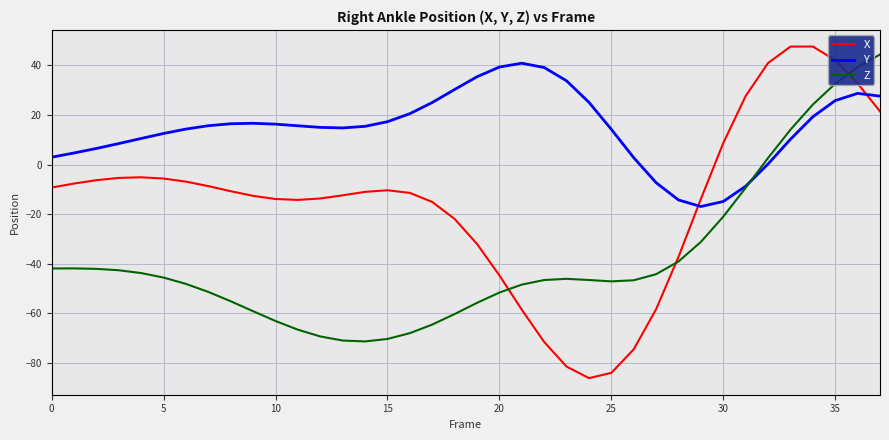

Which series has the widest spread of values?

X